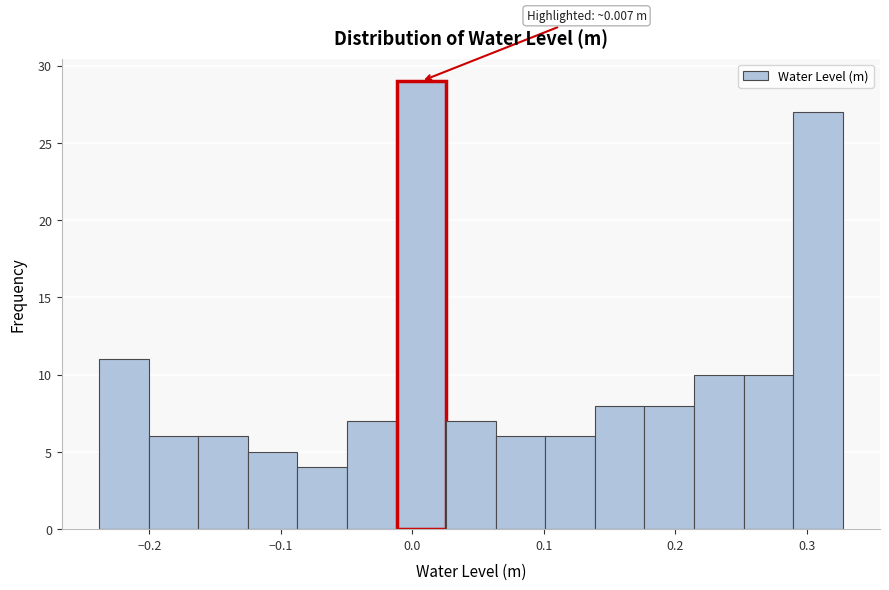

Around what value on the x-axis is the tallest bar? Give the approximate position of its centre, as read against the axis.

0.01